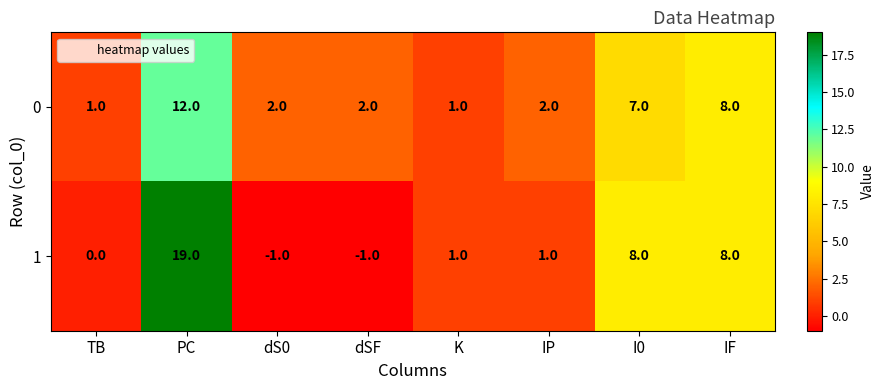

Reading left to right, what are all the values shown in this chart?

0: 1	12	2	2	1	2	7	8
1: 0	19	-1	-1	1	1	8	8